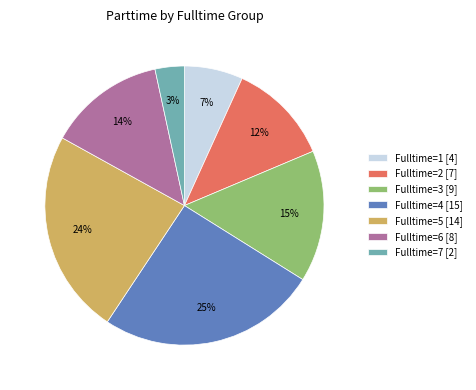

Rank the categories by value from lowest to highest.

Fulltime=7 [2], Fulltime=1 [4], Fulltime=2 [7], Fulltime=6 [8], Fulltime=3 [9], Fulltime=5 [14], Fulltime=4 [15]